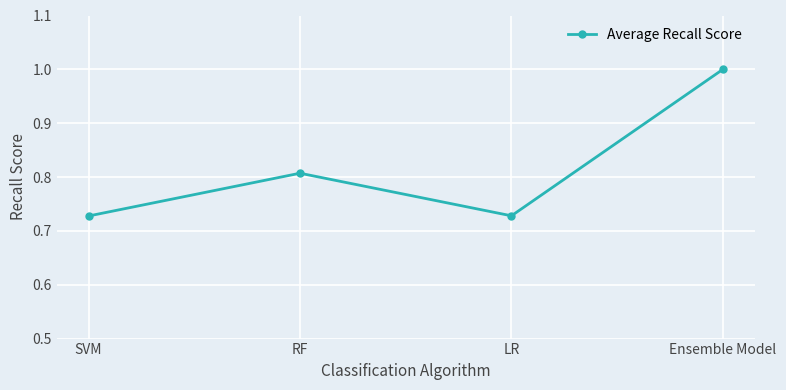

True or false: the data shows 1.2 at RF.

False